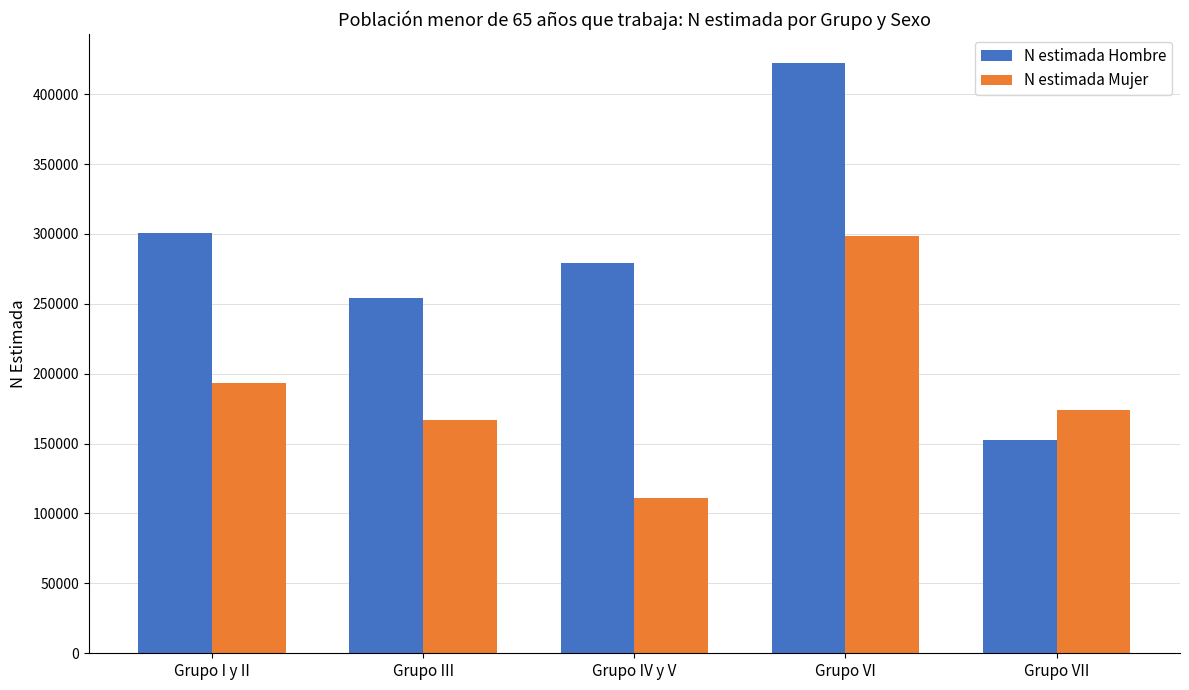

Which series has the largest range (max minus min)?

N estimada Hombre